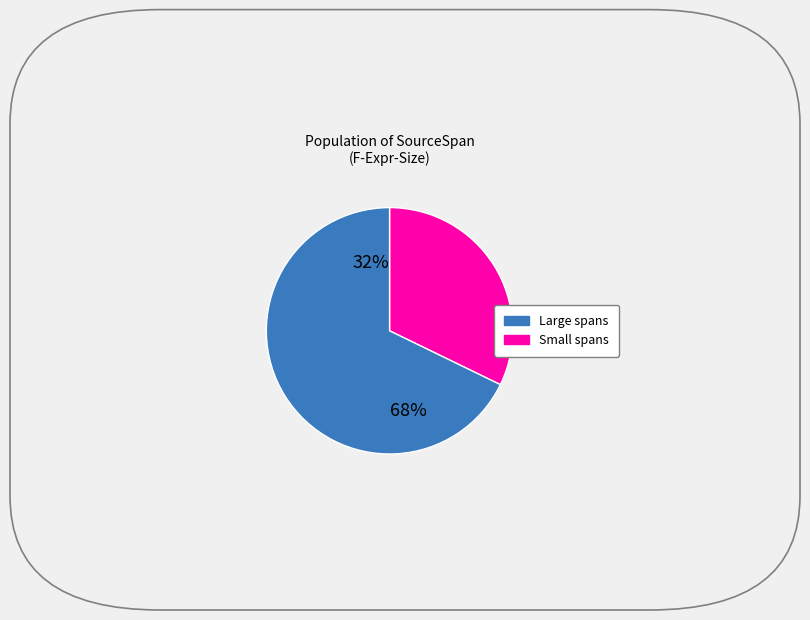

Does (28,7)-(31,33) represent more than half of the total?

Yes